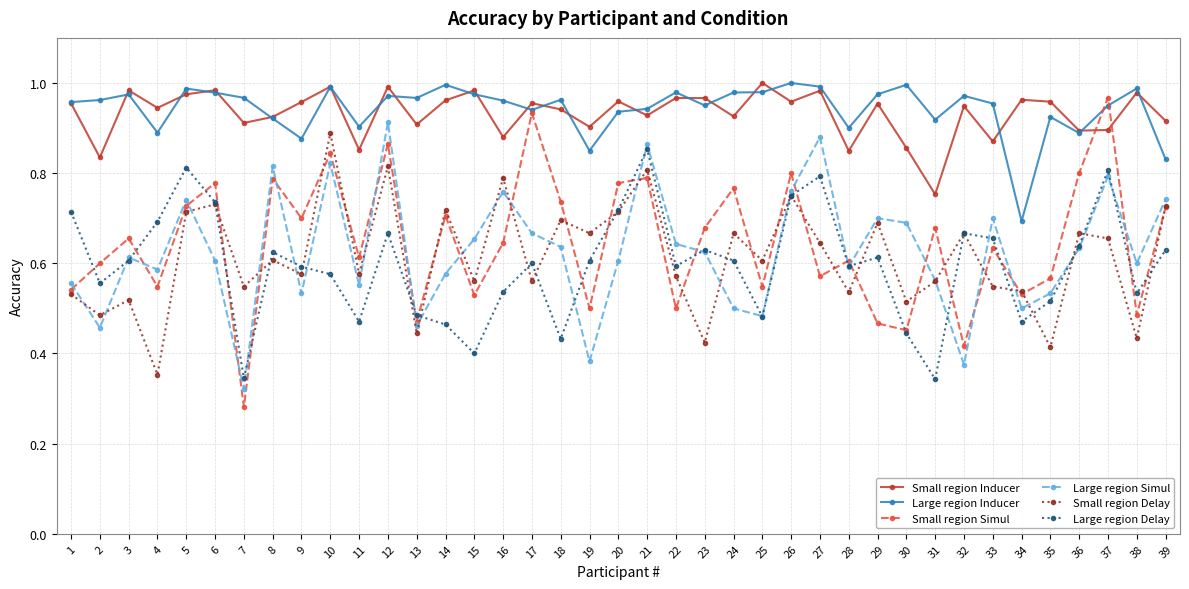

At which label does Small region Simul reach its minimum?

7